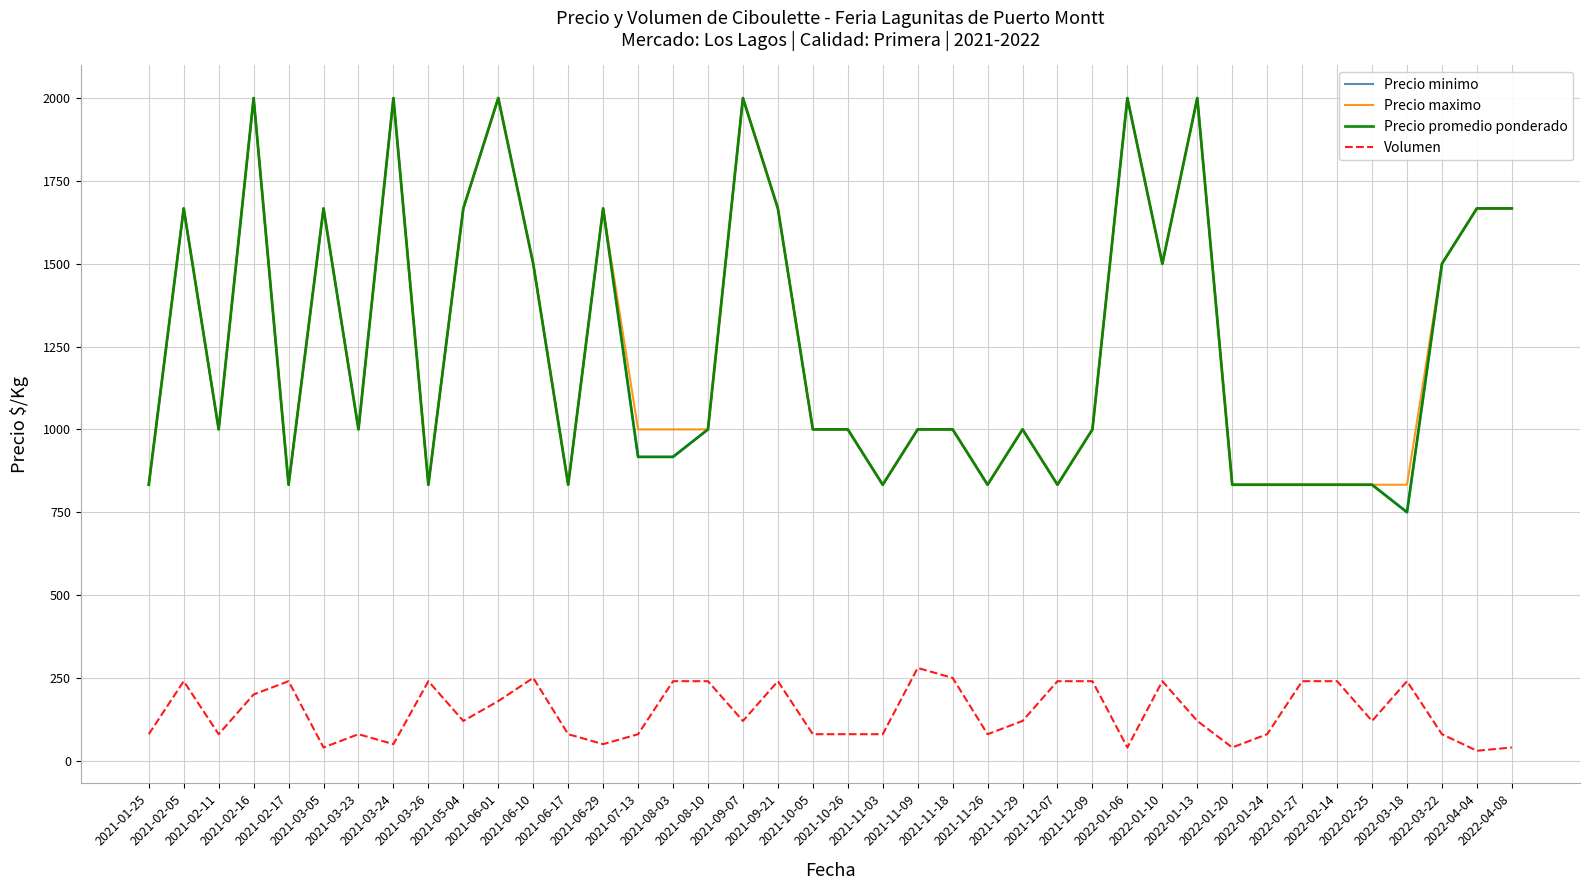

Which series has the widest spread of values?

Precio minimo